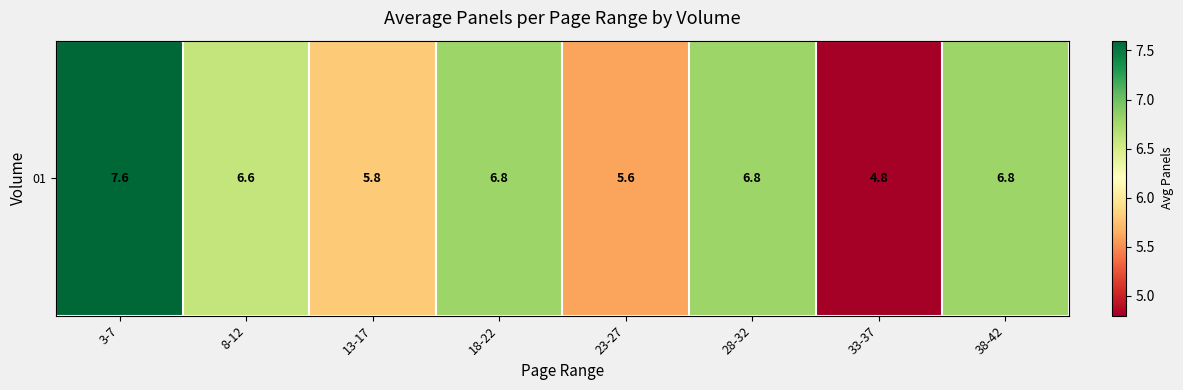

What is the difference between the values at 13-17 and 33-37?

1.0